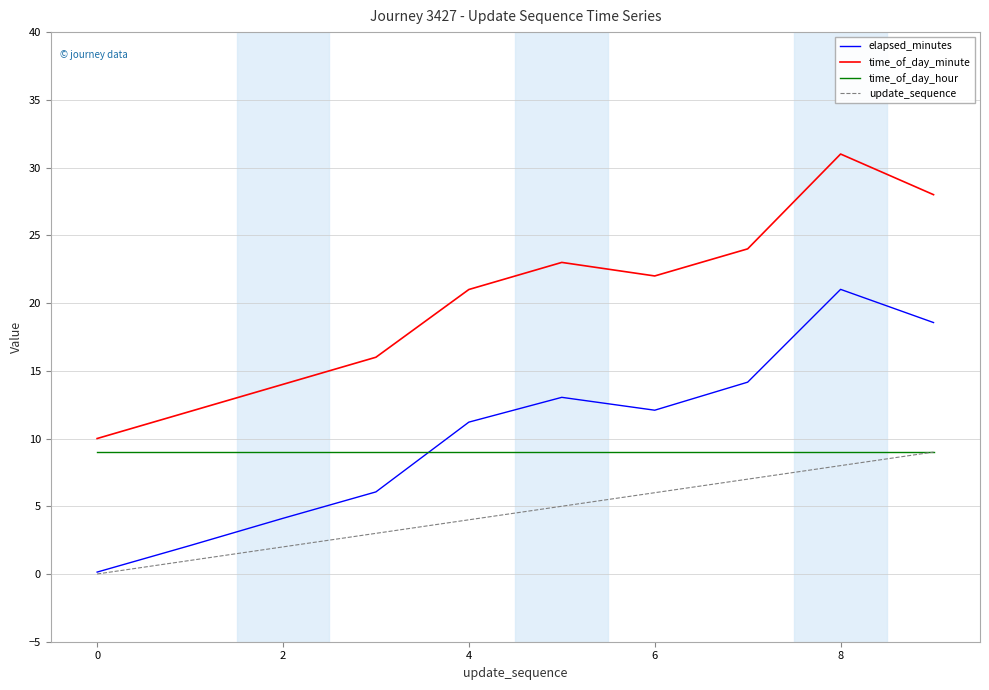

What is the sum of all update_sequence values?

45.0